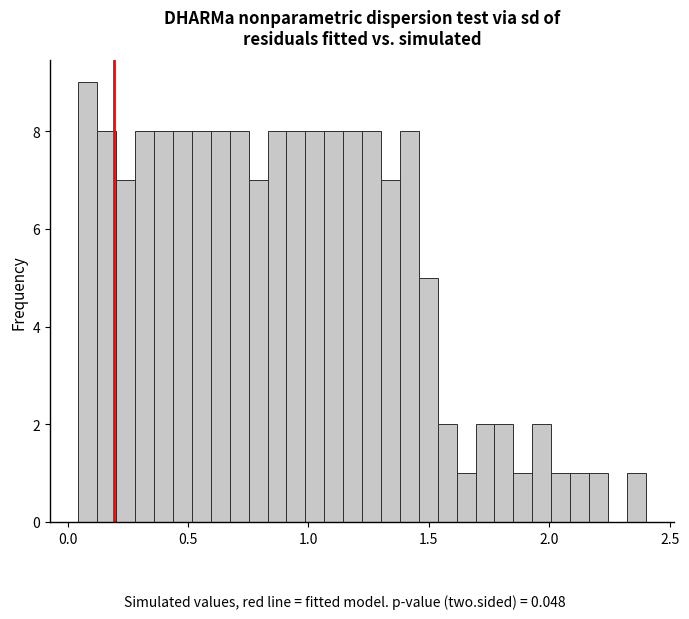

Read against the x-axis, roughly where is the centre of the tallest bar?

0.10